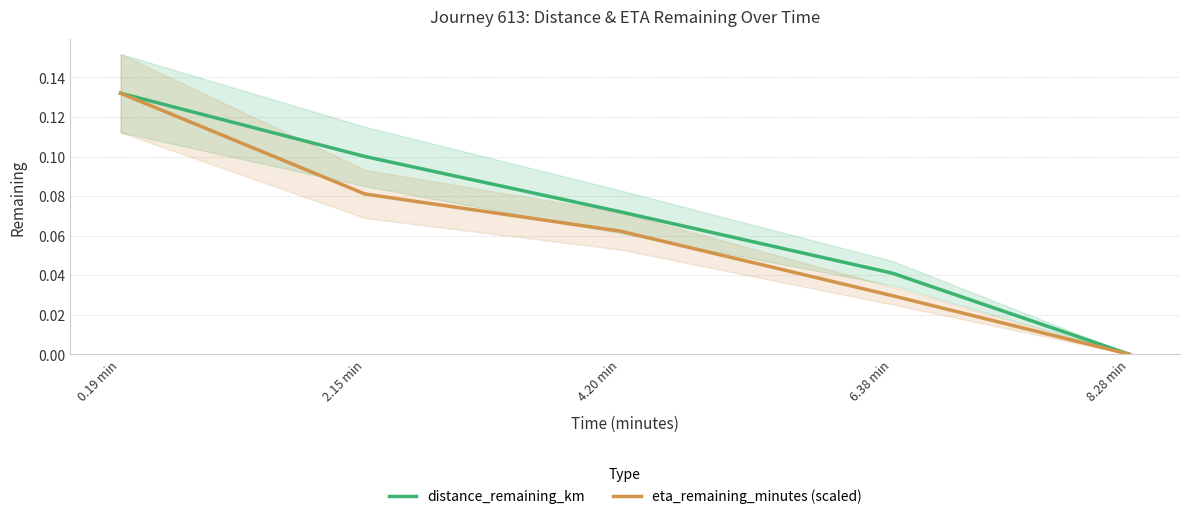

Reading left to right, extract all data points from this chart.

distance_remaining_km: 0.19 min=0.1	2.15 min=0.1	4.20 min=0.1	6.38 min=0.0	8.28 min=0.0
eta_remaining_minutes (scaled): 0.19 min=0.1	2.15 min=0.1	4.20 min=0.1	6.38 min=0.0	8.28 min=0.0